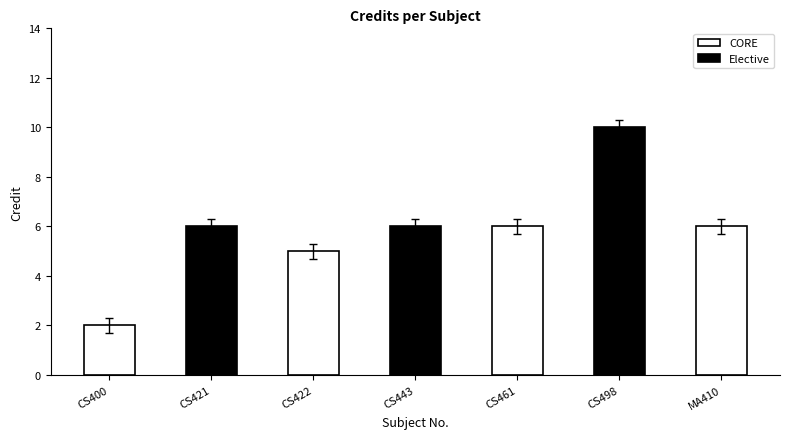

What is the sum of all values?

41